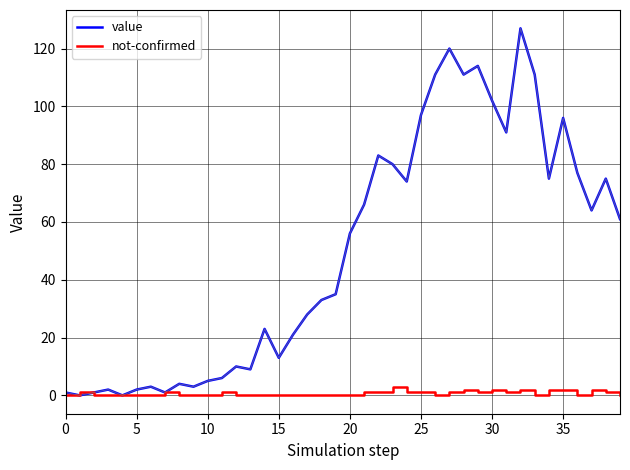

What is the highest value of the value series?

127